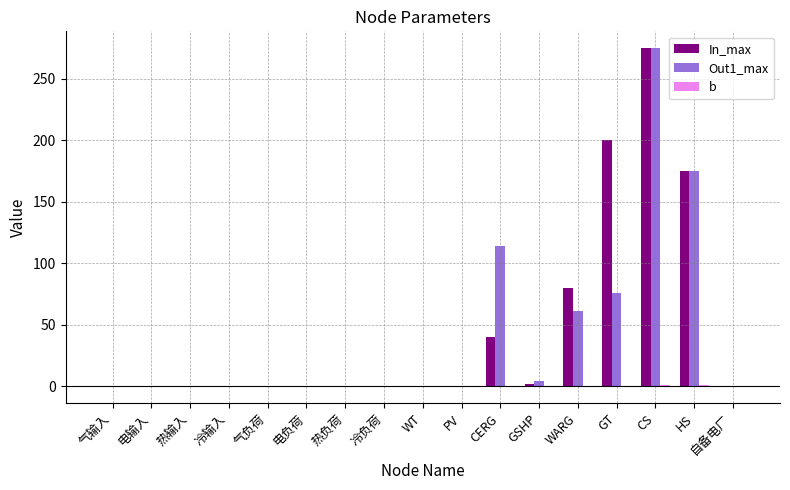

Which category has the highest value in the In_max series?

CS